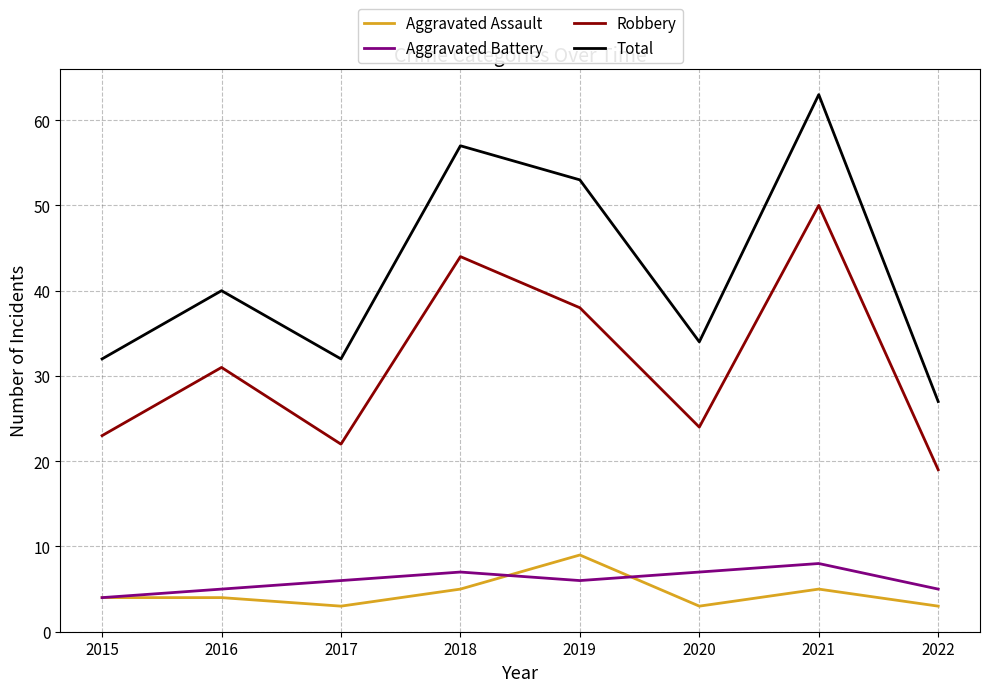

At which category is the sum across all series the highest?

2021